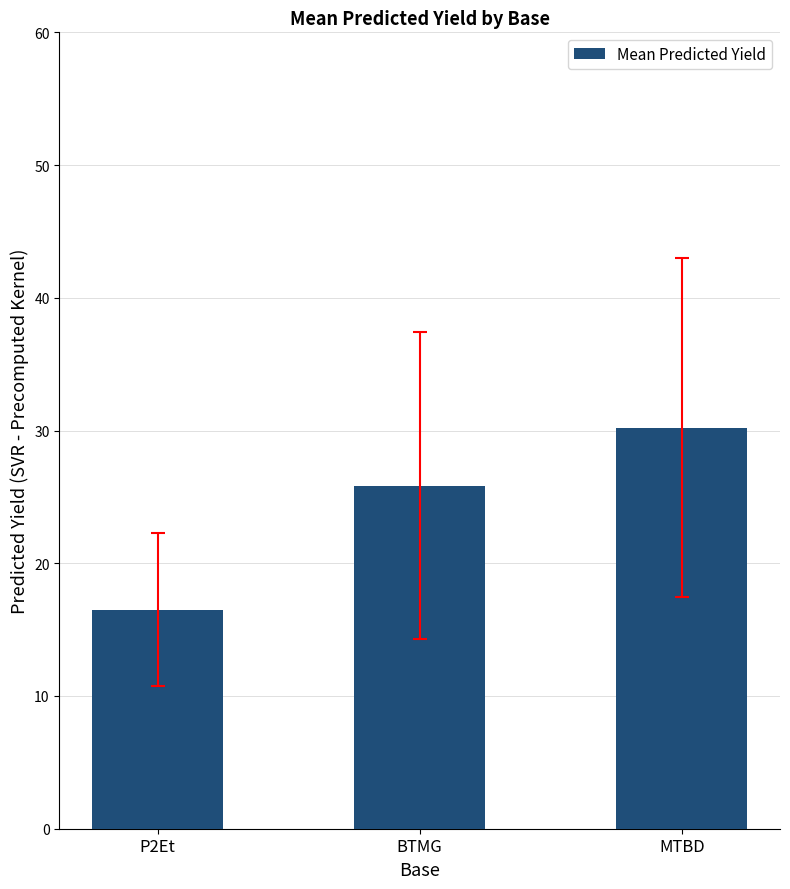

What is the label of the 3rd bar from the right?

P2Et